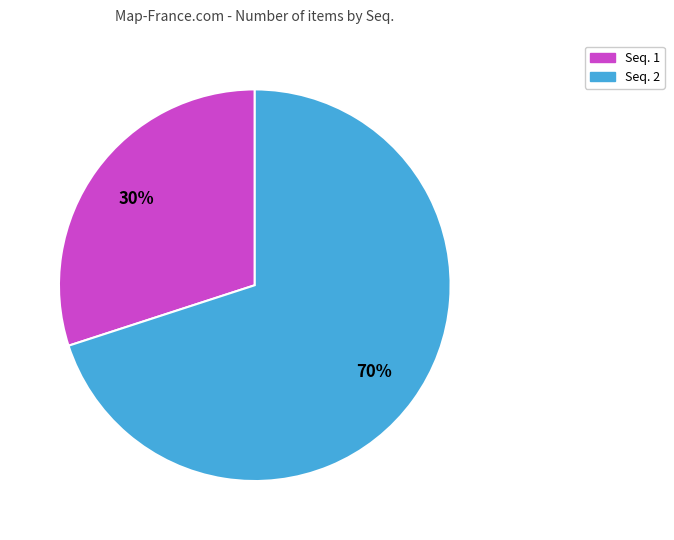

Is it true that Seq. 2 is 58% of the pie?

False